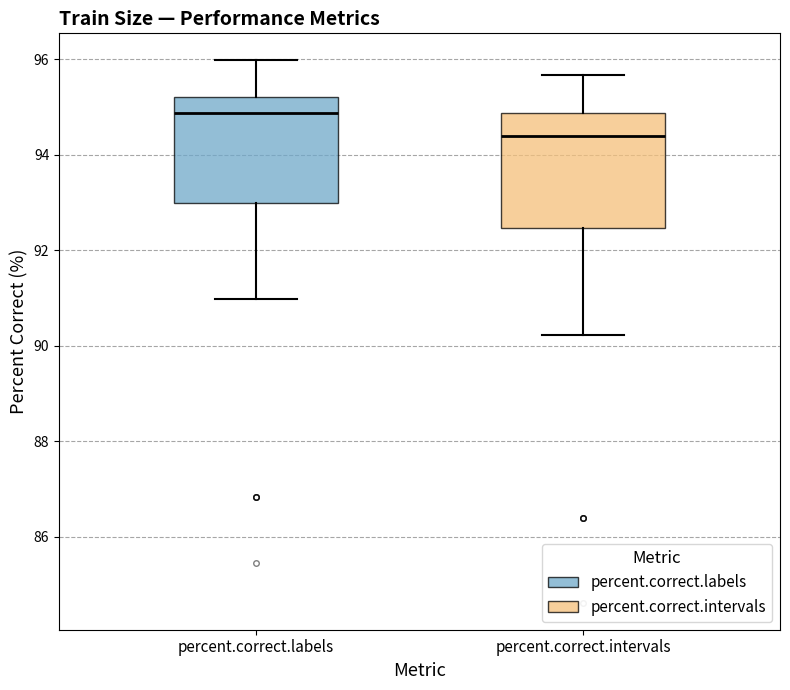

Reading left to right, transcribe this box plot: for each box, give where its median line is, the range the box spans, and where its two whiskers end, as read against the y-axis. The values are not printed on the chart, so give them approximately, as read against the axis.

percent.correct.labels: median 94.8, box 93.0 to 95.2, whiskers 91.0 to 96.0
percent.correct.intervals: median 94.4, box 92.4 to 94.8, whiskers 90.2 to 95.6